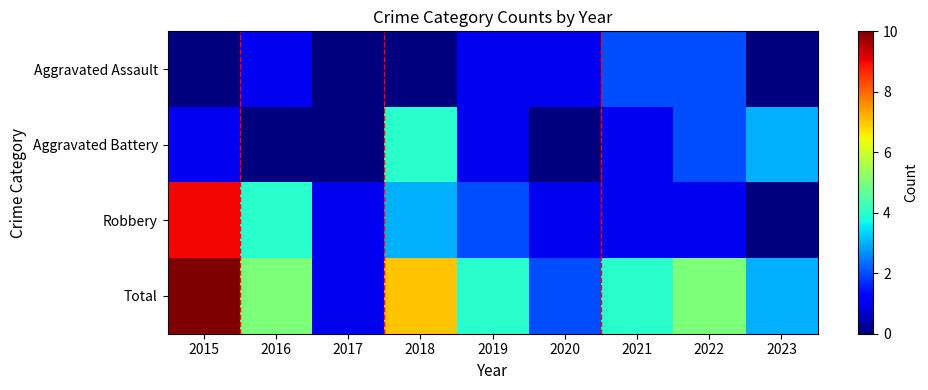

Count the number of categories in the chart.

9